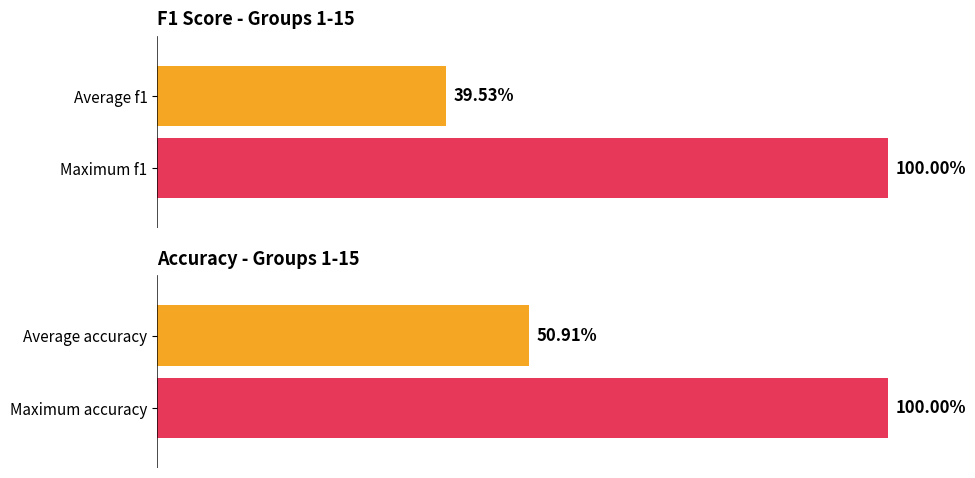

What are all the series names shown in the legend?

f1, accuracy